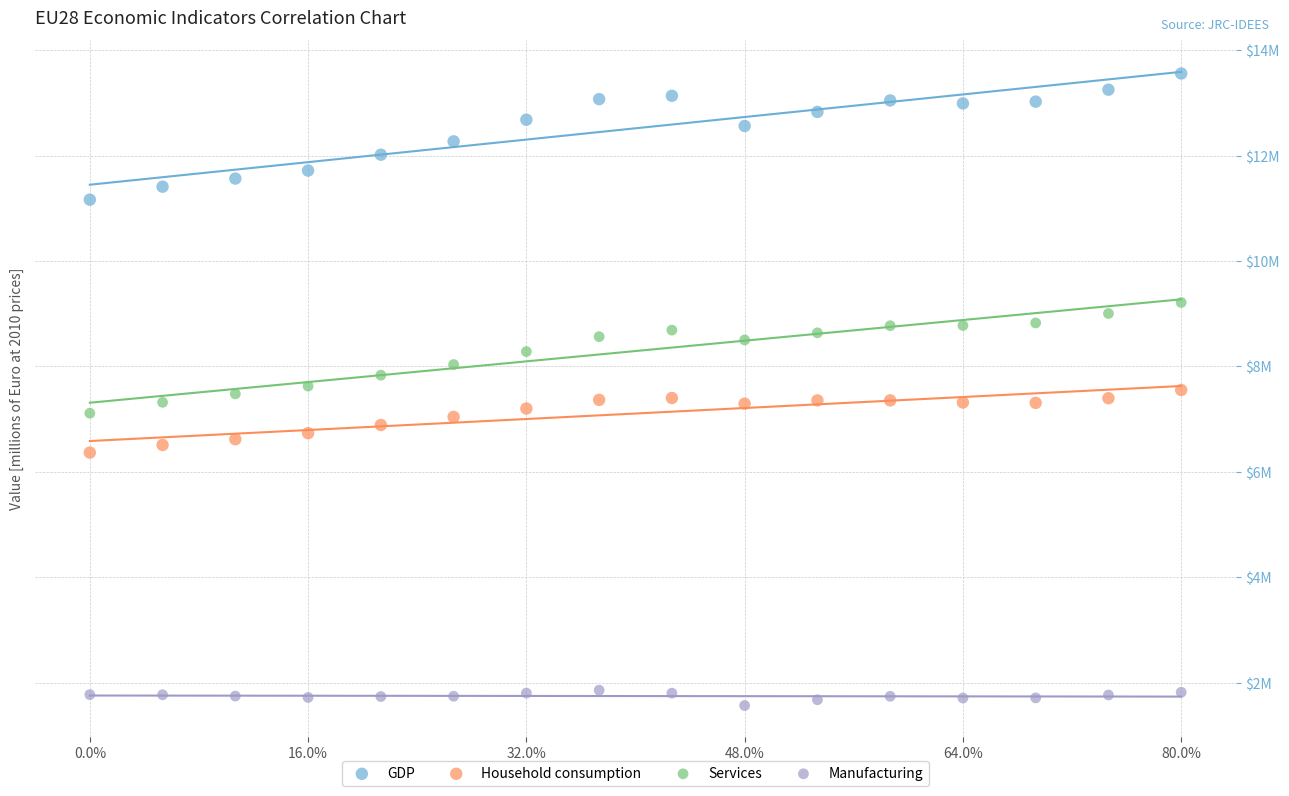

Which series has the widest spread of Y values?

GDP